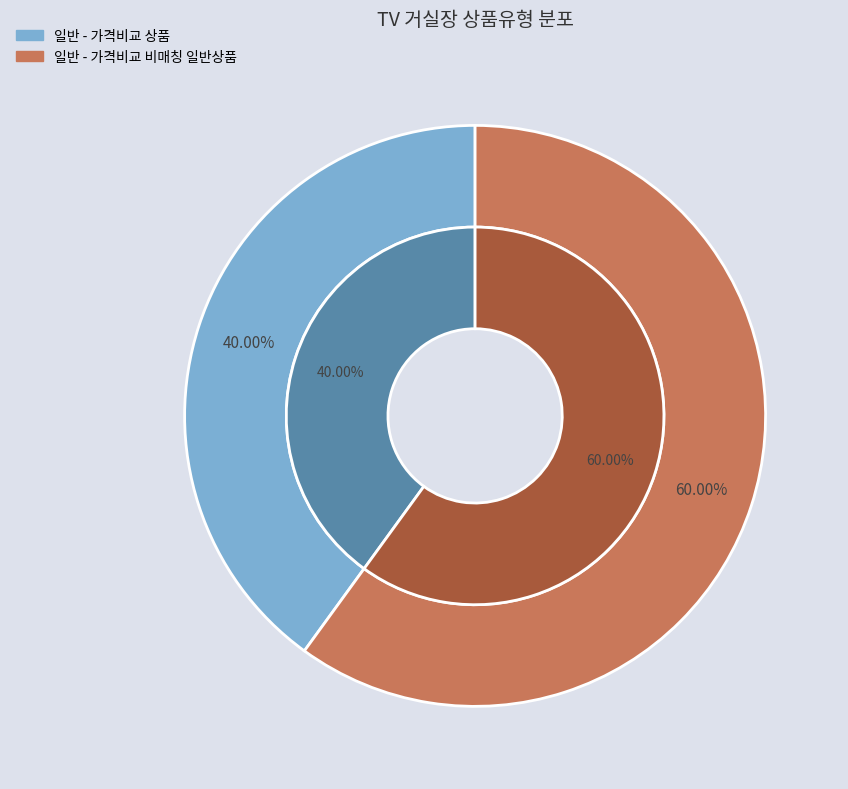

How many segments does this pie chart have?

2